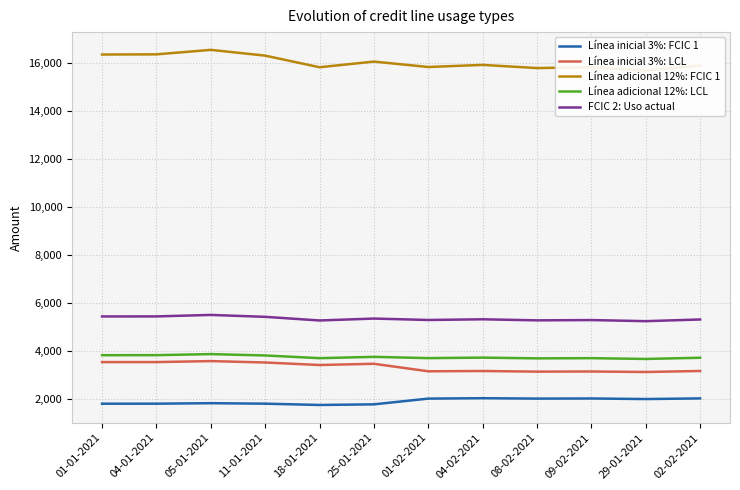

What is the value of the Línea inicial 3%: LCL point at the 6th from the left?

3474